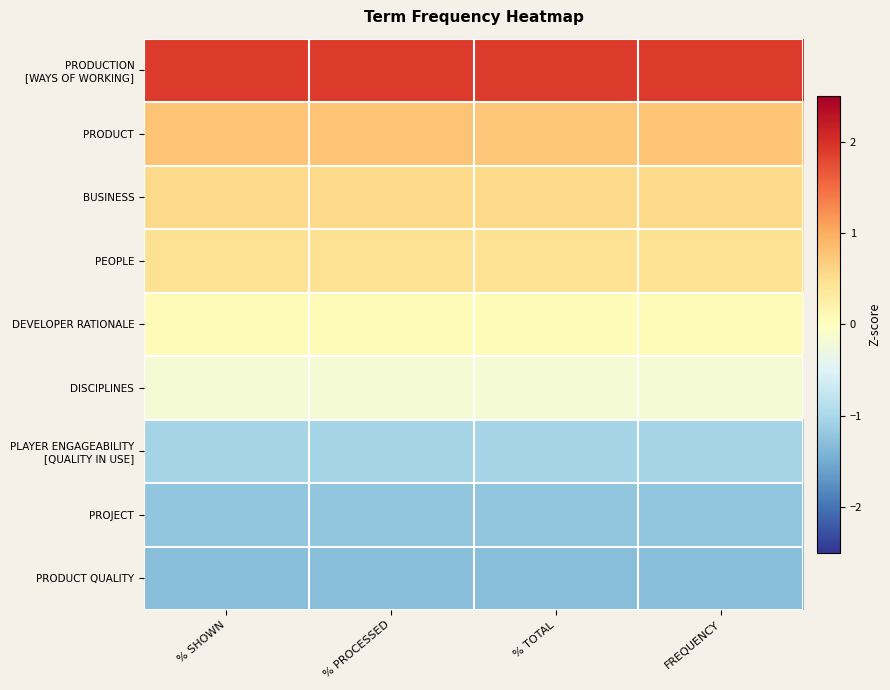

What is the spread (max minus min) of values at % PROCESSED?

3.2